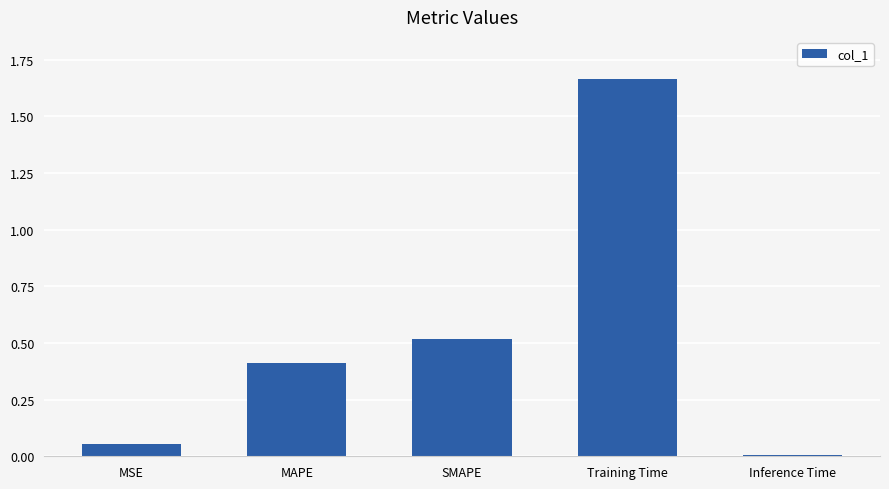

True or false: the data shows 0.4 at MAPE.

True